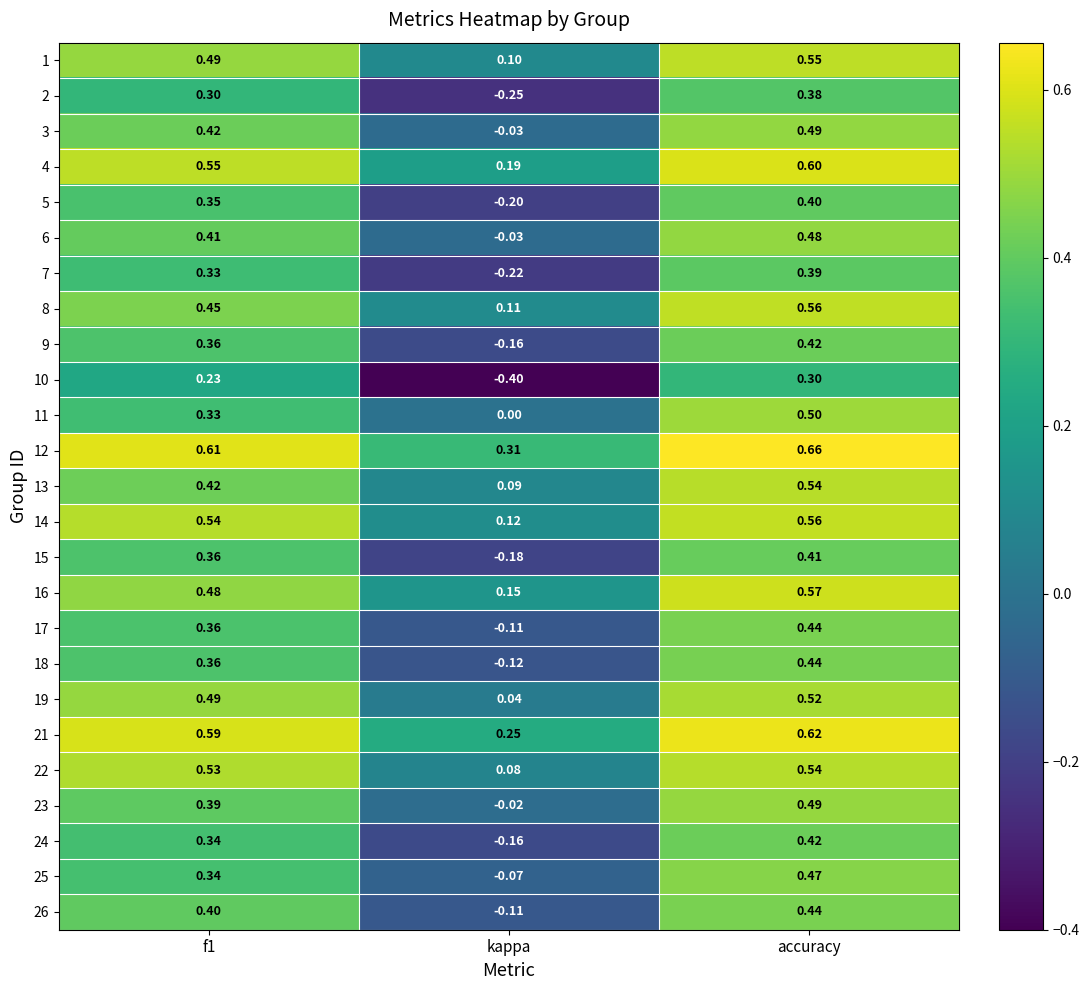

Is the value of 13 at accuracy greater than the value of 21 at kappa?

Yes